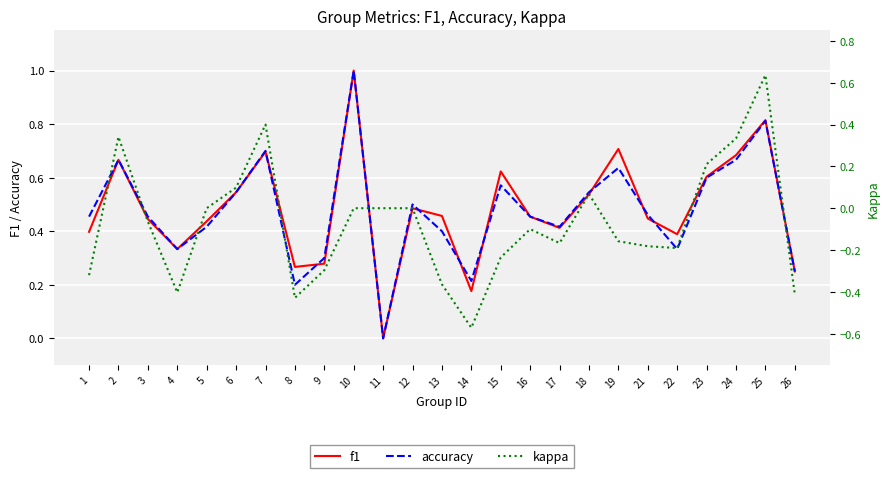

What is the greatest value displayed?

1.0